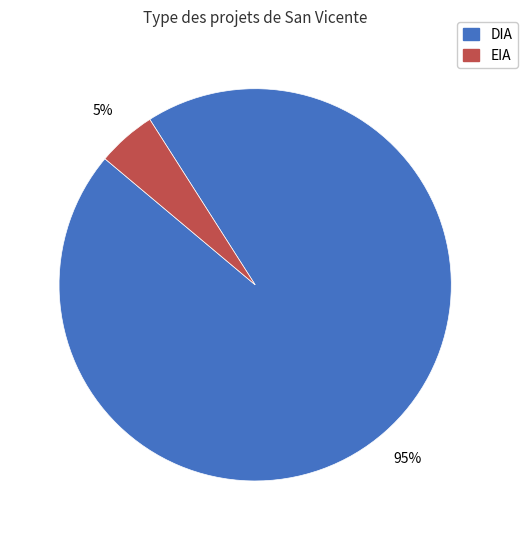

To the nearest percent, what percentage of the pie is DIA?

95%